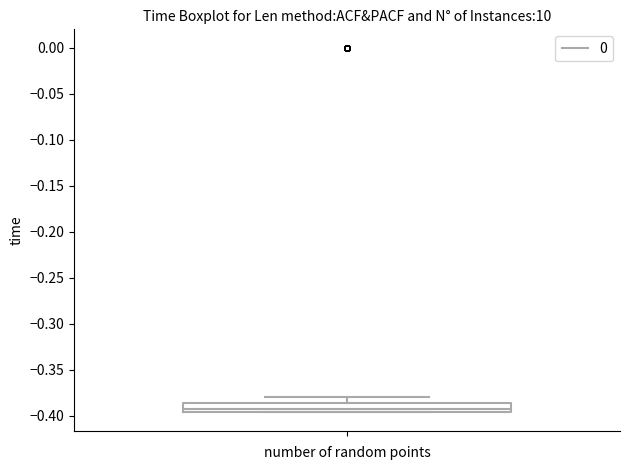

Read this box plot against the y-axis: the position of the median line, the range covered by the box, and the ends of both whiskers. The values are not printed on the chart, so give them approximately, as read against the axis.

median -0.390, box -0.395 to -0.385, whiskers -0.395 to -0.380